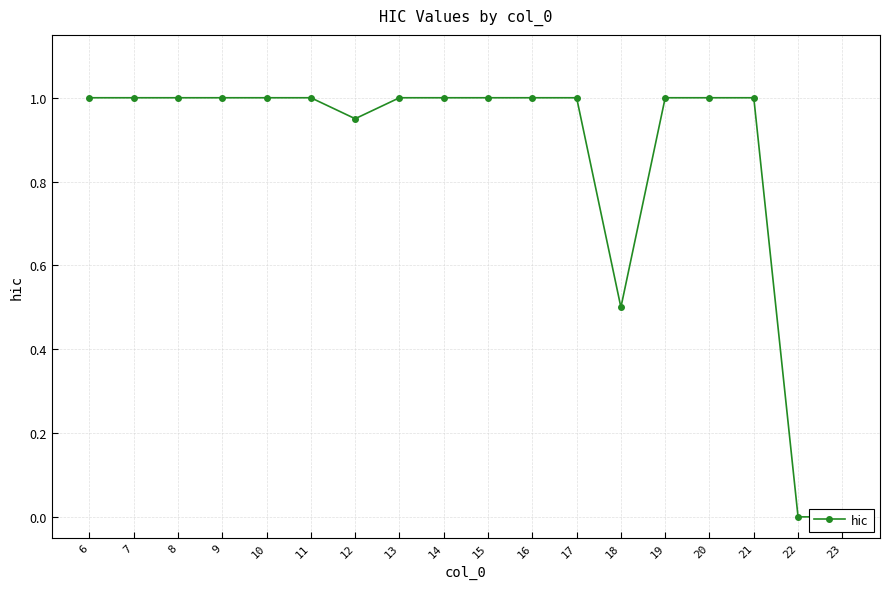

True or false: the data has more than 1 interior local peaks.

False